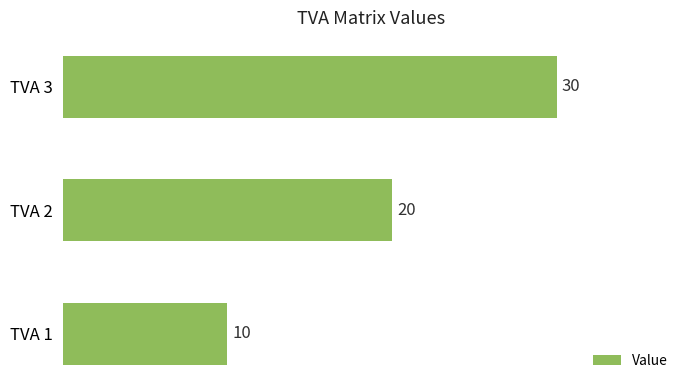

Rank the categories by value from lowest to highest.

TVA 1, TVA 2, TVA 3